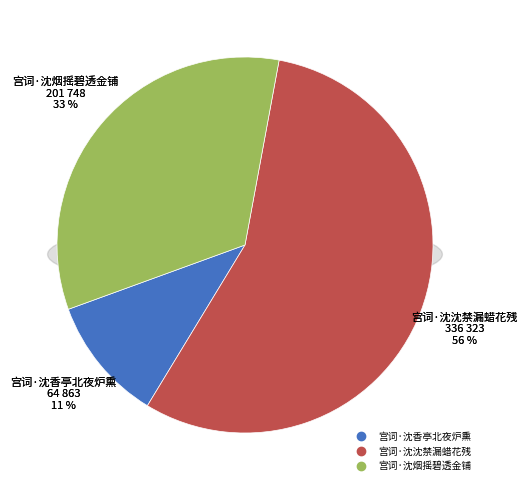

Count the number of slices in the pie.

3